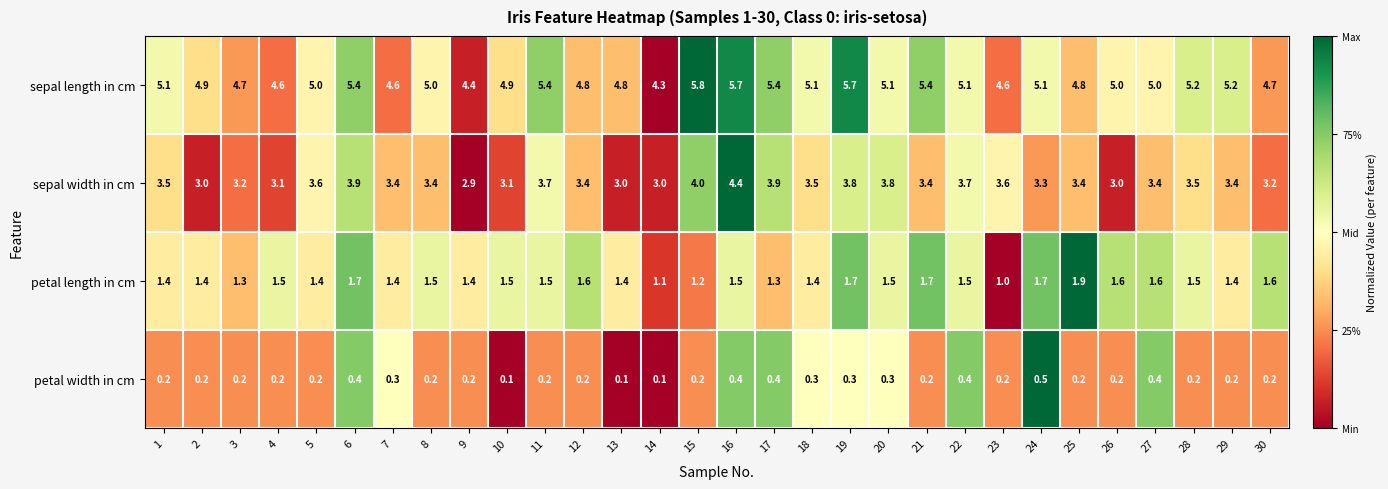

List the series in order of their peak value, lowest first.

petal width in cm, petal length in cm, sepal width in cm, sepal length in cm